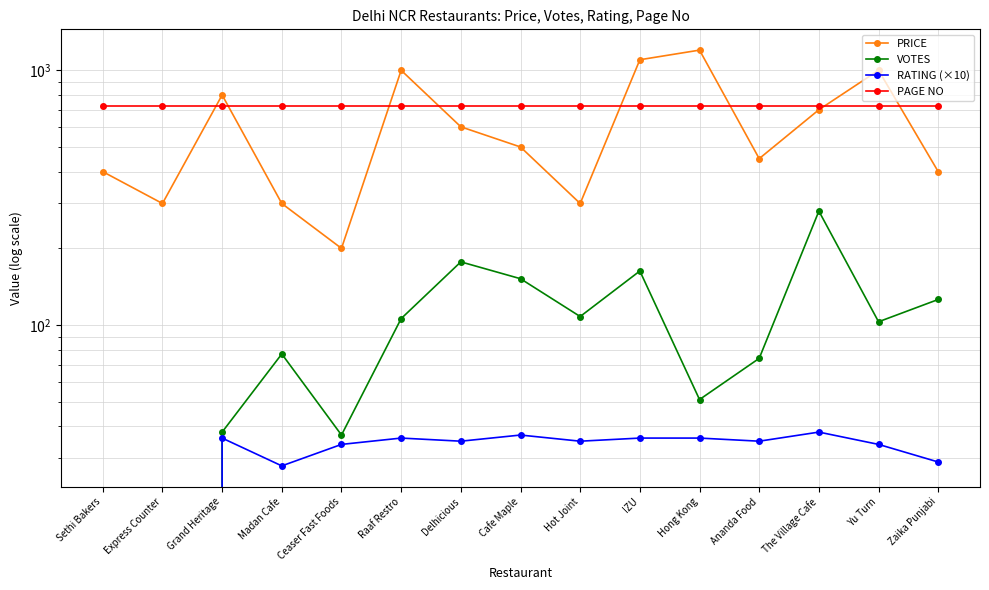

At which category does PRICE reach its first local valley?

Express Counter